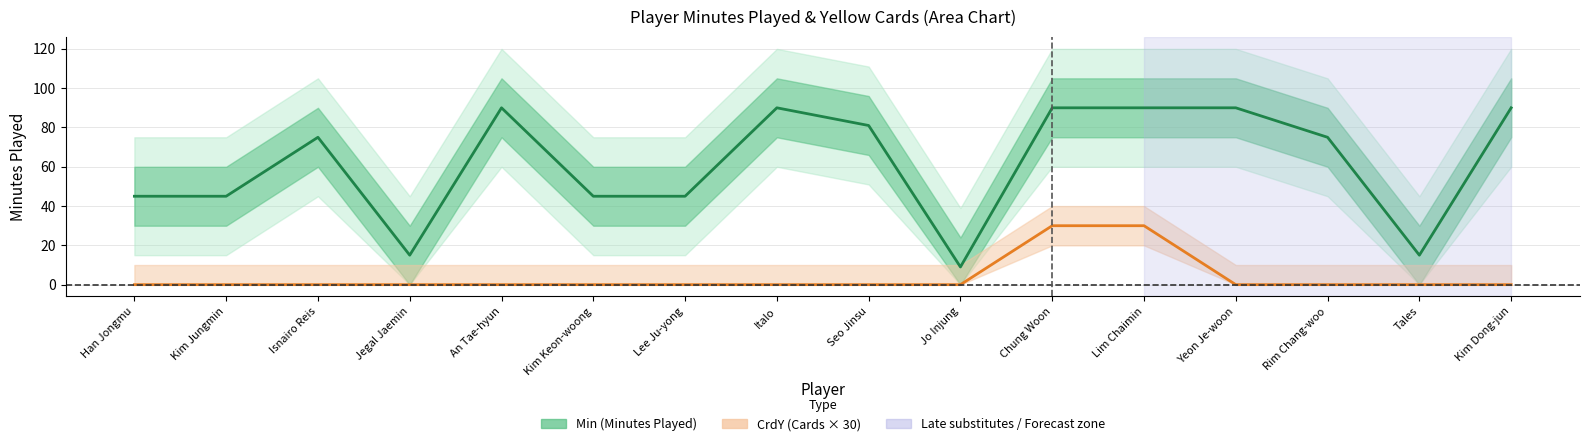

Where is the first local maximum for Min?

Isnairo Reis